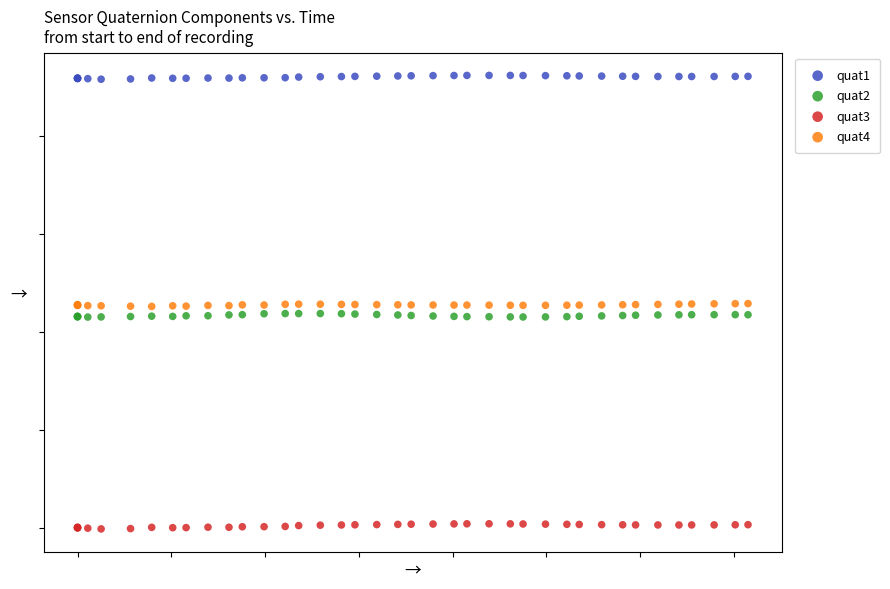

Which series contains the highest Y value?

quat1